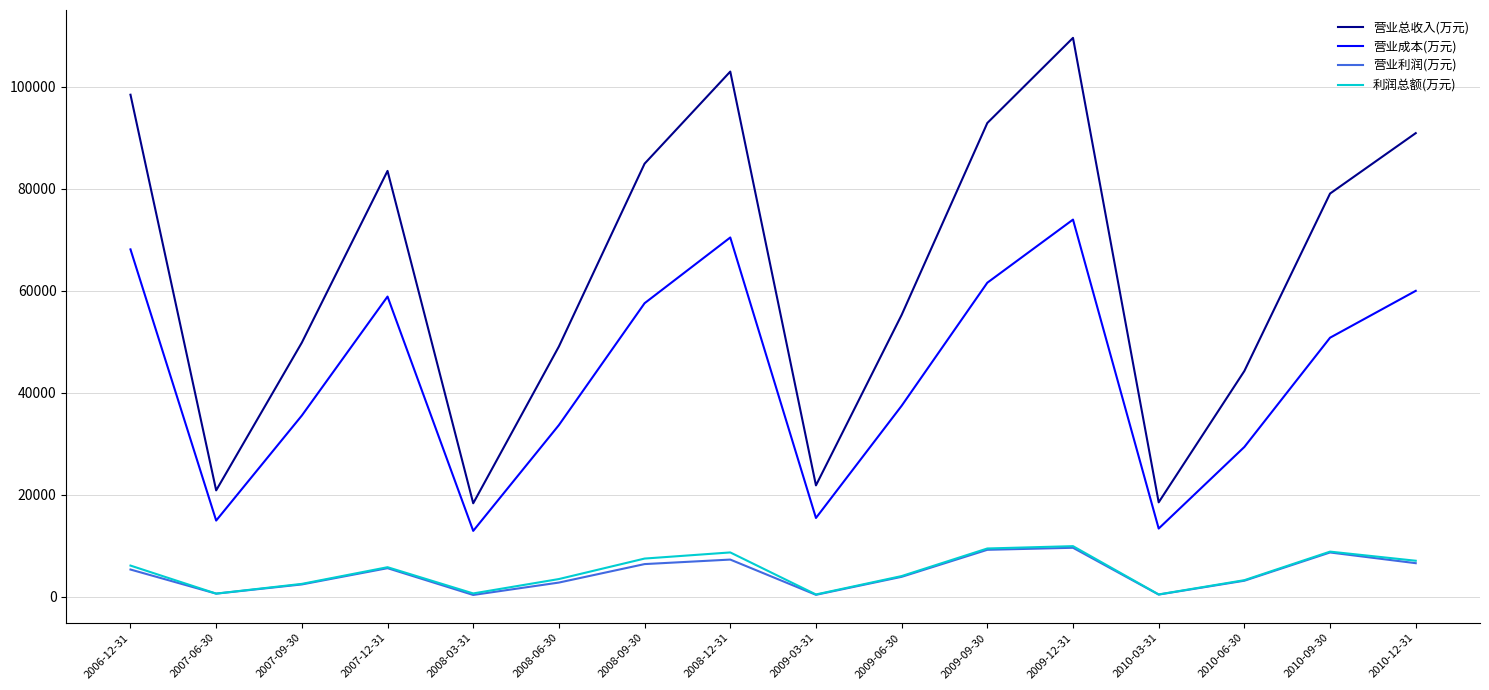

True or false: 营业利润(万元) has a value of 5349 at 2006-12-31.

True